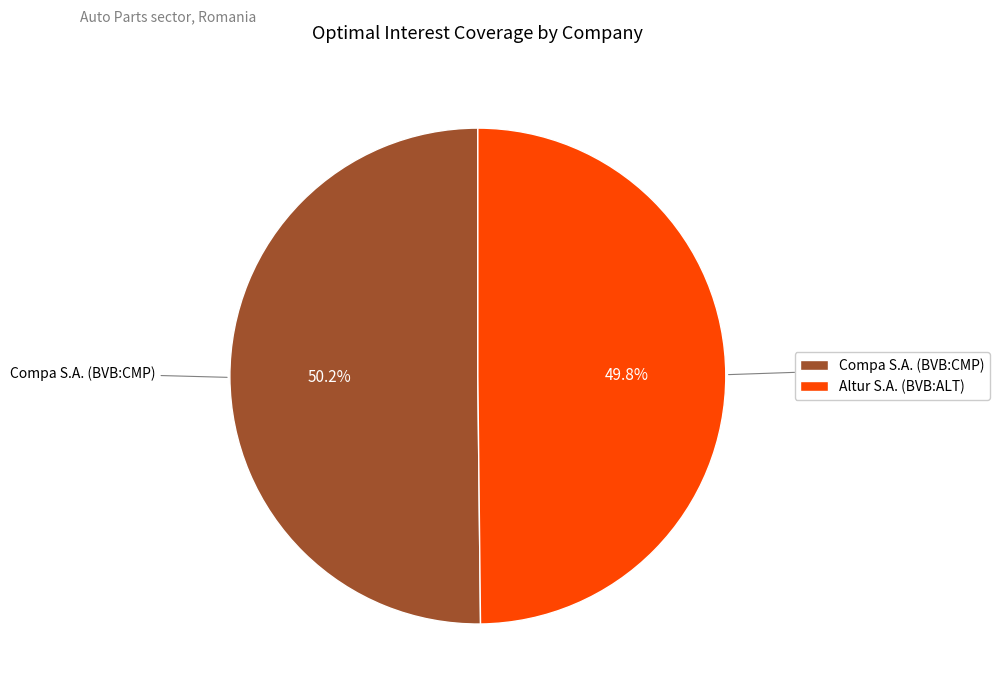

To the nearest percent, what percentage of the pie is Altur S.A. (BVB:ALT)?

50%